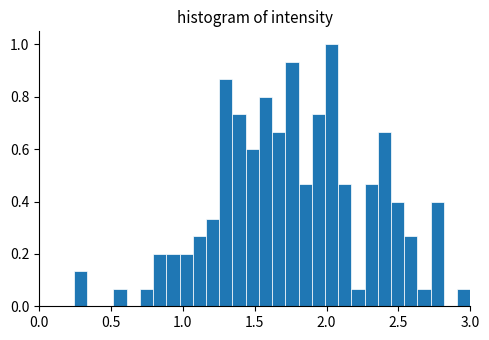

Read against the x-axis, roughly where is the centre of the tallest bar?

2.05